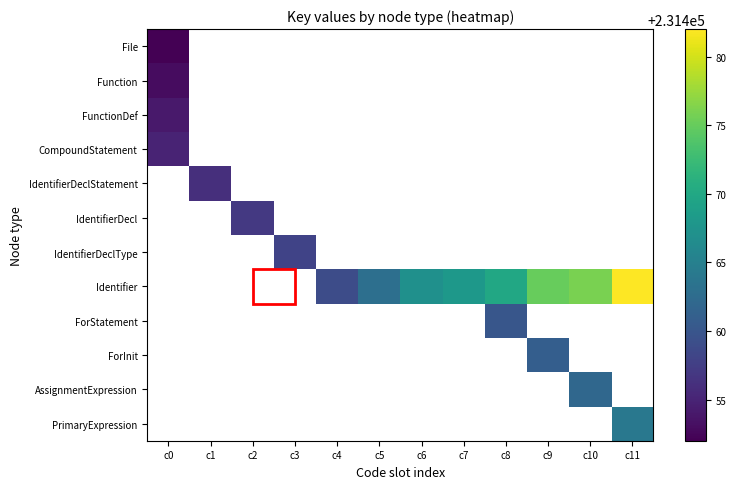

At which label does CompoundStatement reach its peak?

c0